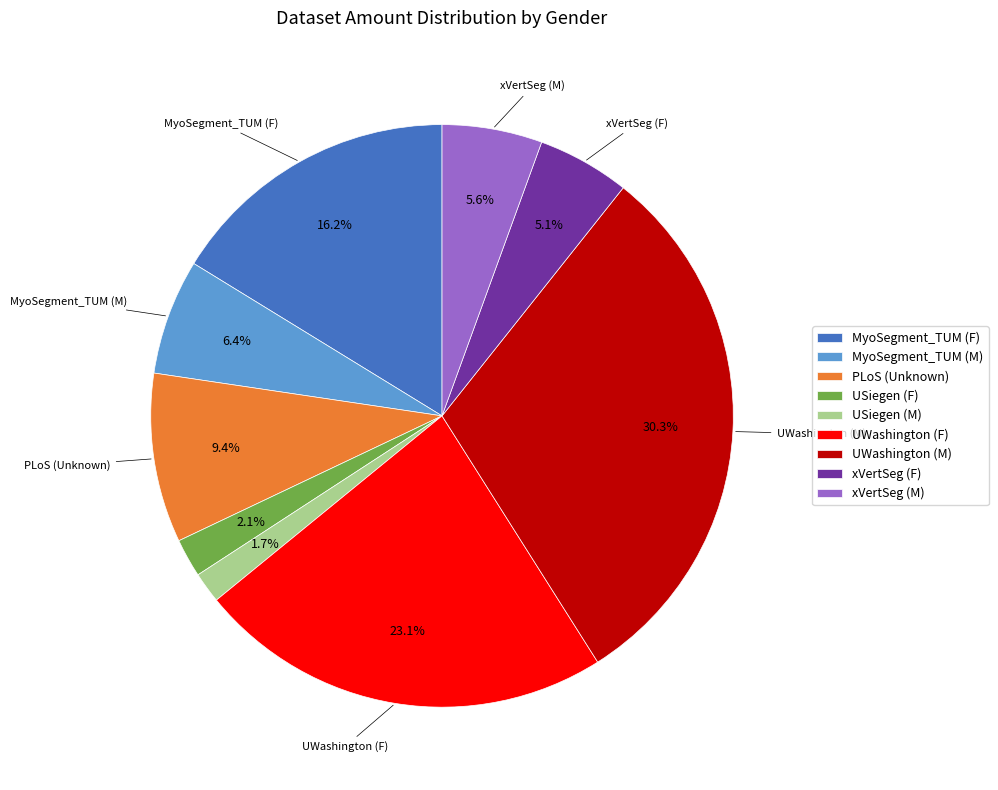

Combined, do USiegen (F) and UWashington (F) account for over 50%?

No